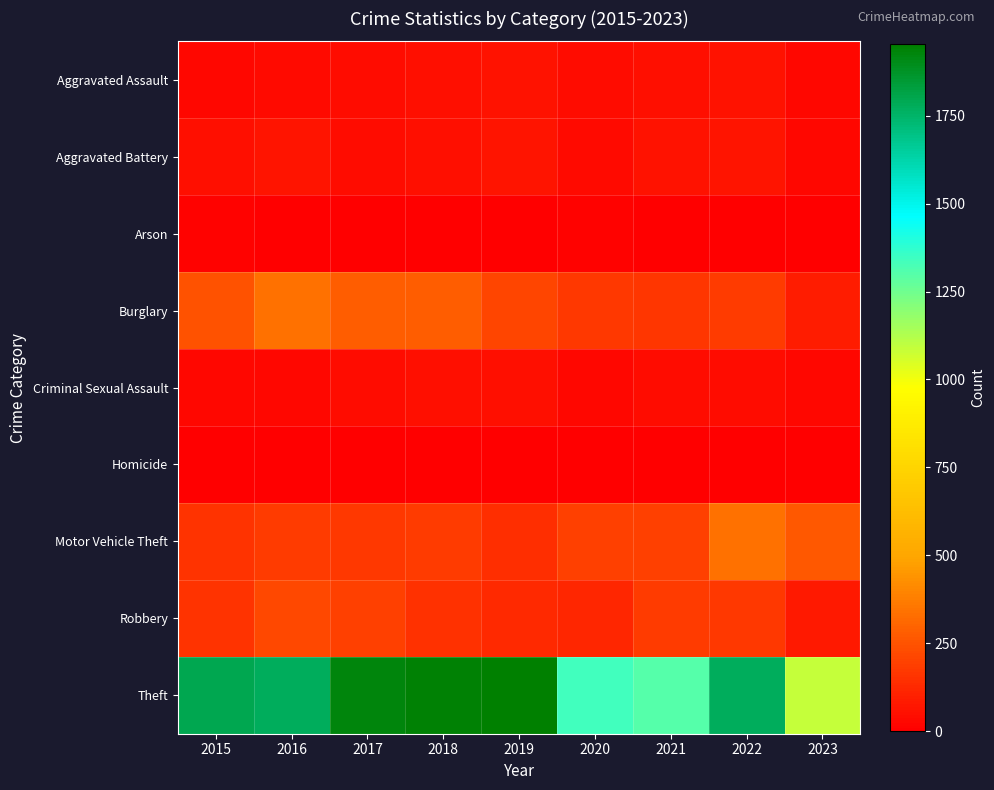

Reading left to right, what are all the values shown in this chart?

Aggravated Assault: 2015=29	2016=31	2017=43	2018=51	2019=58	2020=43	2021=48	2022=54	2023=24
Aggravated Battery: 2015=53	2016=64	2017=43	2018=47	2019=64	2020=35	2021=61	2022=62	2023=29
Arson: 2015=8	2016=2	2017=2	2018=2	2019=6	2020=8	2021=3	2022=3	2023=3
Burglary: 2015=247	2016=340	2017=280	2018=278	2019=213	2020=173	2021=167	2022=180	2023=85
Criminal Sexual Assault: 2015=26	2016=30	2017=41	2018=52	2019=51	2020=23	2021=41	2022=42	2023=28
Homicide: 2015=1	2016=1	2017=0	2018=2	2019=2	2020=0	2021=1	2022=1	2023=1
Motor Vehicle Theft: 2015=160	2016=177	2017=173	2018=180	2019=143	2020=196	2021=191	2022=338	2023=267
Robbery: 2015=155	2016=218	2017=191	2018=150	2019=124	2020=121	2021=182	2022=169	2023=82
Theft: 2015=1799	2016=1772	2017=1931	2018=1942	2019=1954	2020=1340	2021=1303	2022=1773	2023=1086